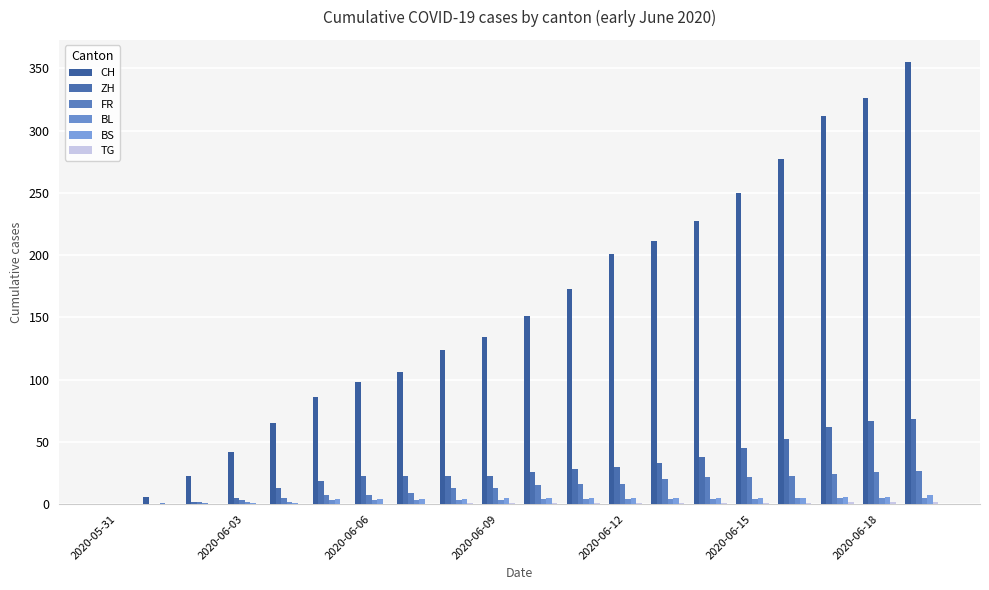

At which label does TG reach its minimum?

2020-05-31